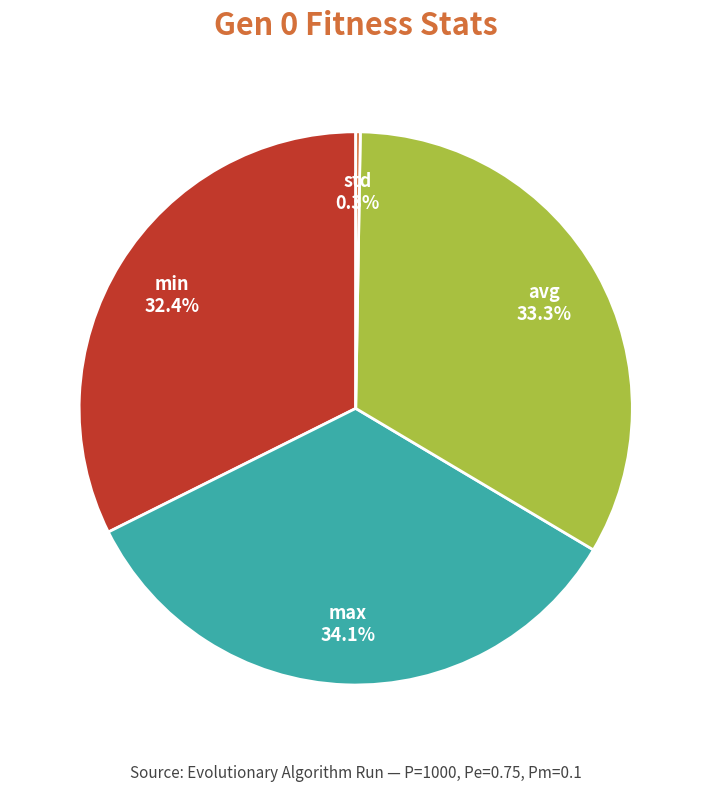

Does min represent more than half of the total?

No